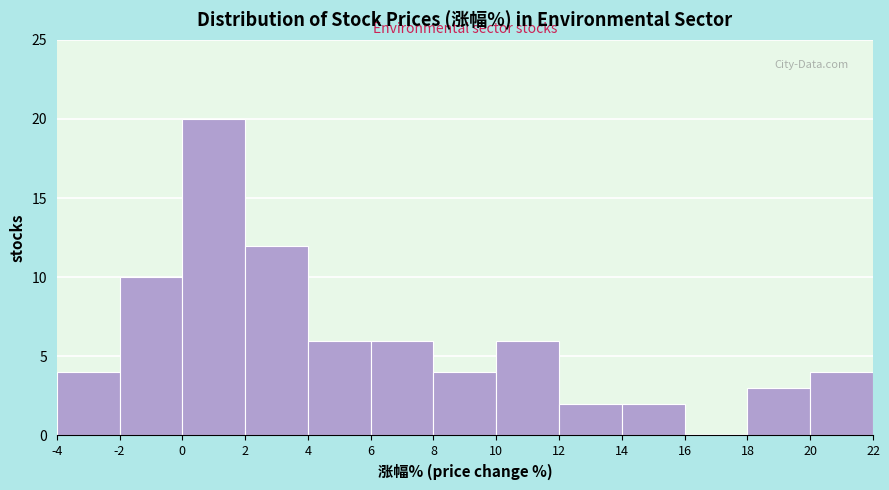

Over which range of the x-axis is the bar tallest?

0 to 2